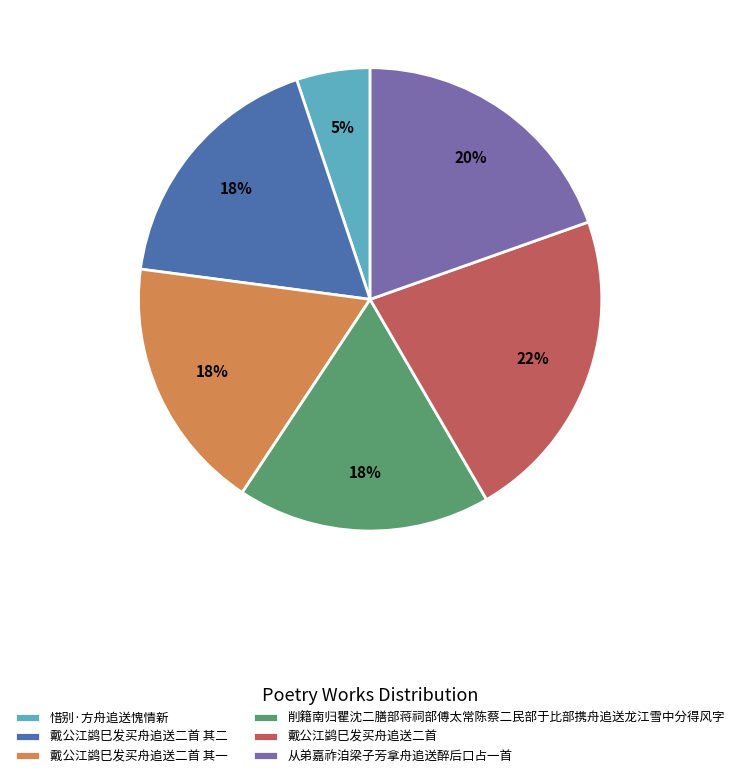

Between 戴公江鹢巳发买舟追送二首 其一 and 从弟嘉祚洎梁子芳拿舟追送醉后口占一首, which is larger?

从弟嘉祚洎梁子芳拿舟追送醉后口占一首